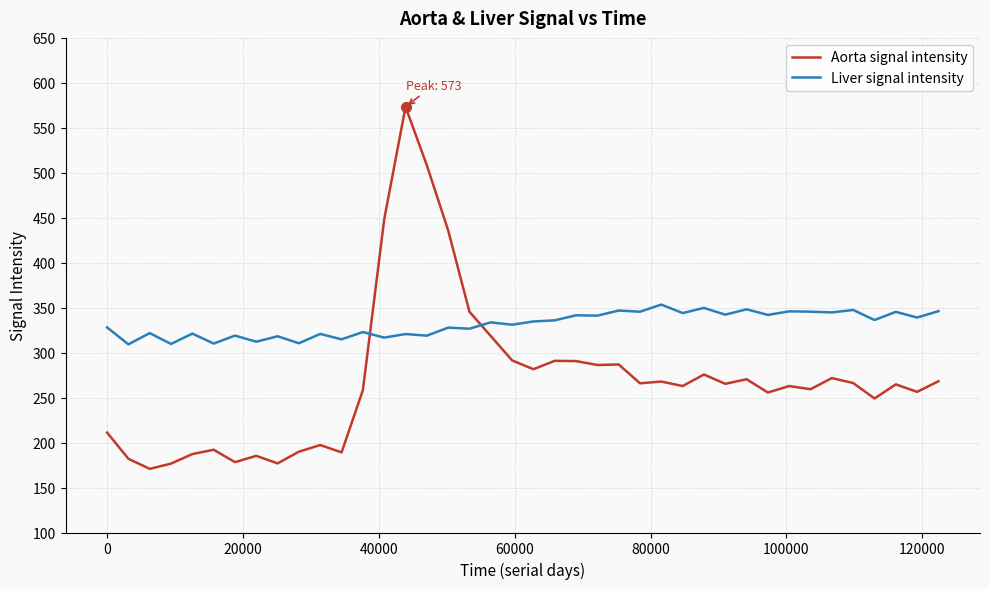

What is the difference between the maximum and minimum values in the Liver signal intensity series?

44.2